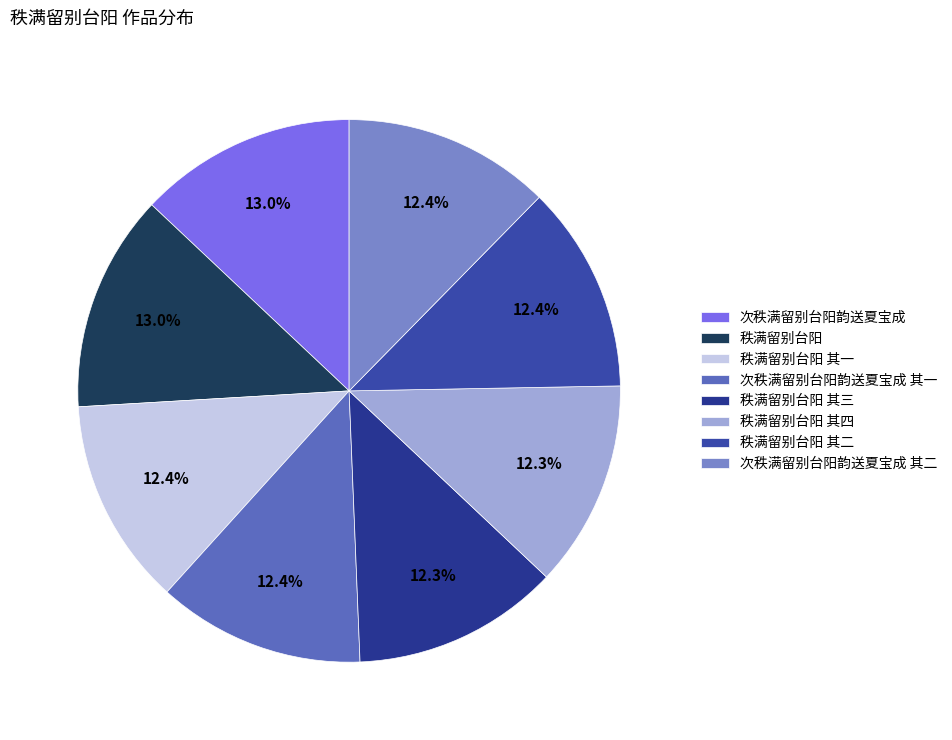

What is the smallest slice in the pie chart?

秩满留别台阳 其三